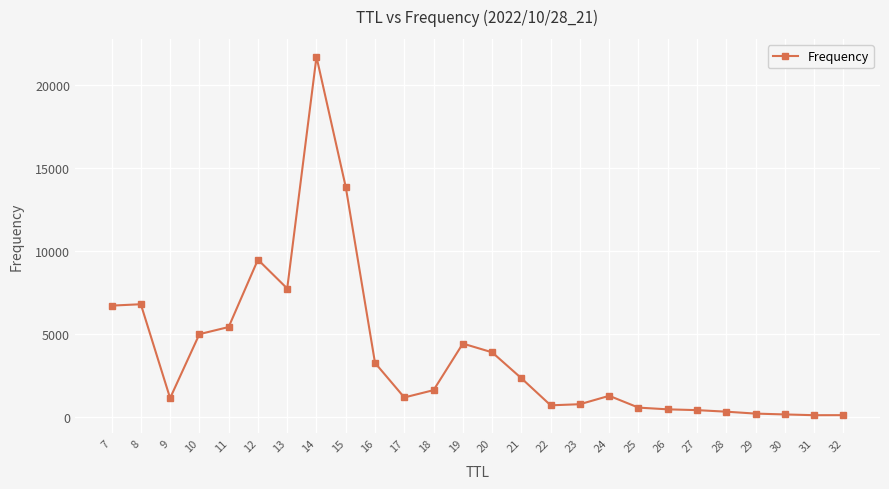

The chart shows a value of 2350 at 21. True or false?

True